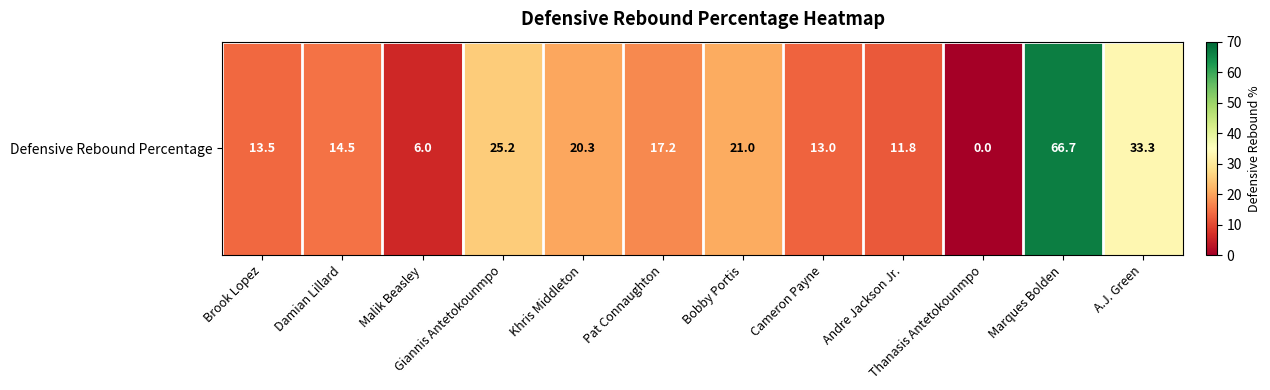

Which has a higher value, Cameron Payne or Pat Connaughton?

Pat Connaughton